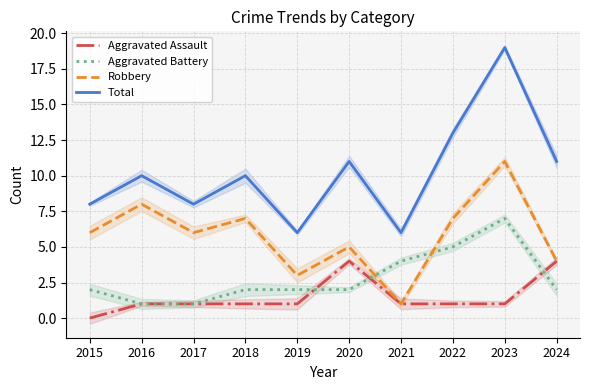

Read the Robbery value at 2024, to the nearest 5.

5